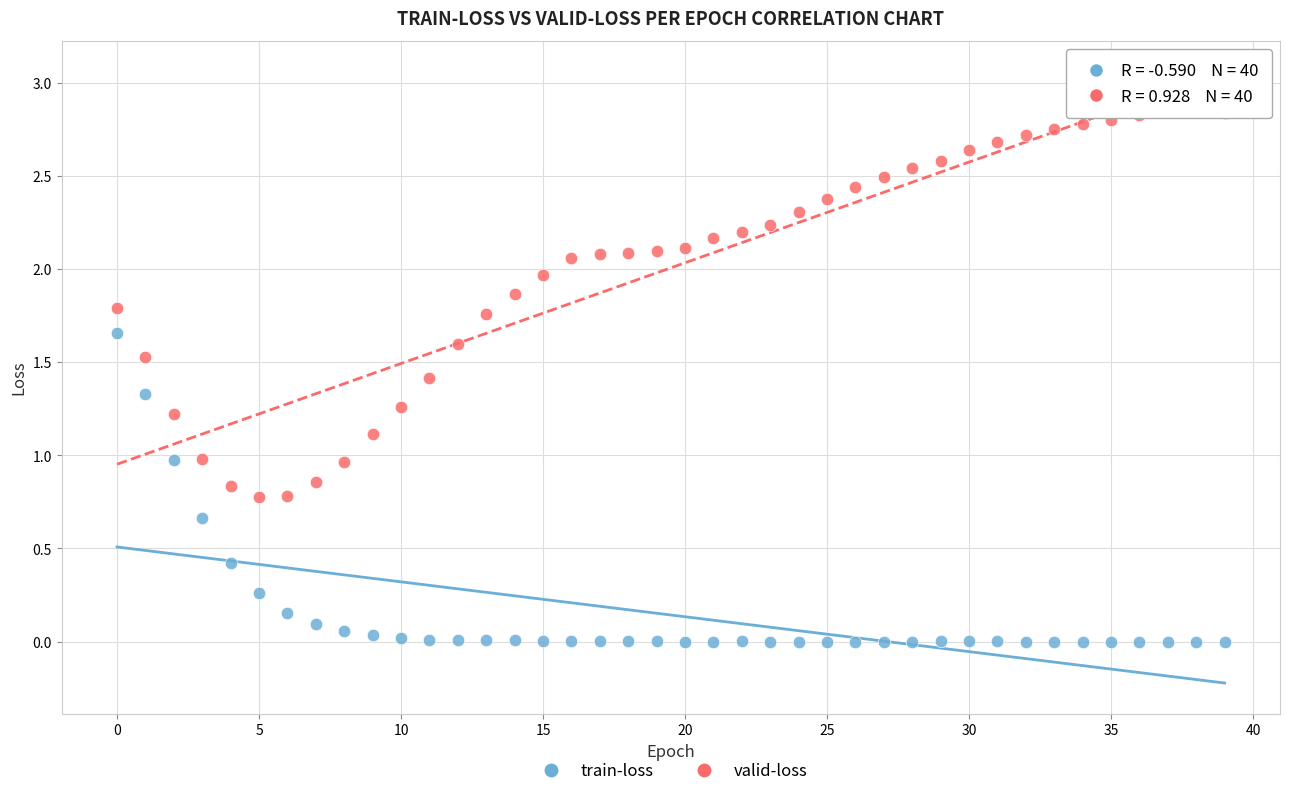

Which series has the widest spread of Y values?

valid-loss